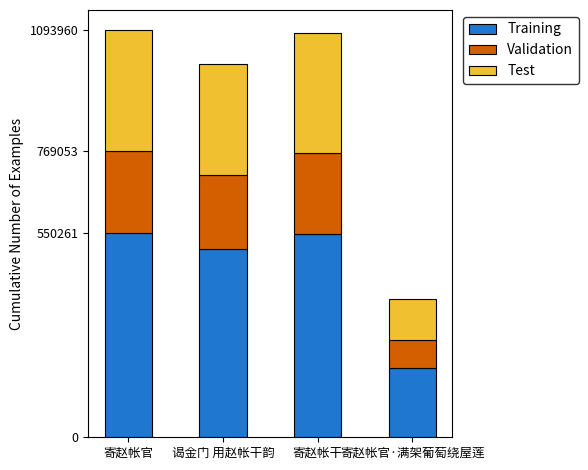

Is it true that Training equals 187128.1 at 寄赵帐官·满架葡萄绕屋莲?

True